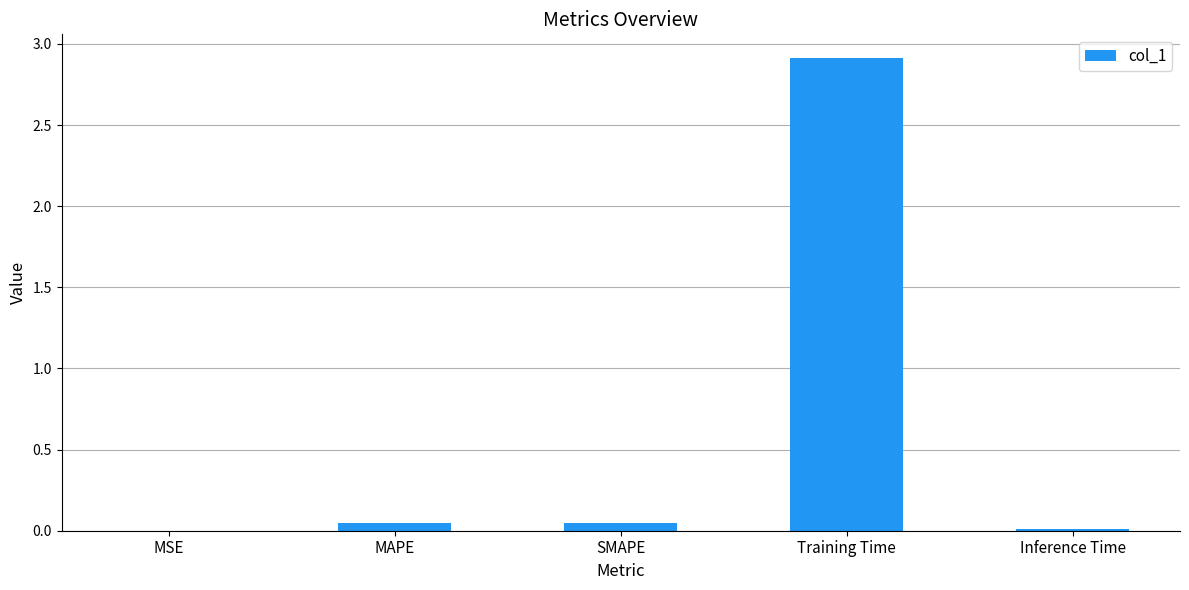

What is the change in value from SMAPE to Training Time?

+2.9